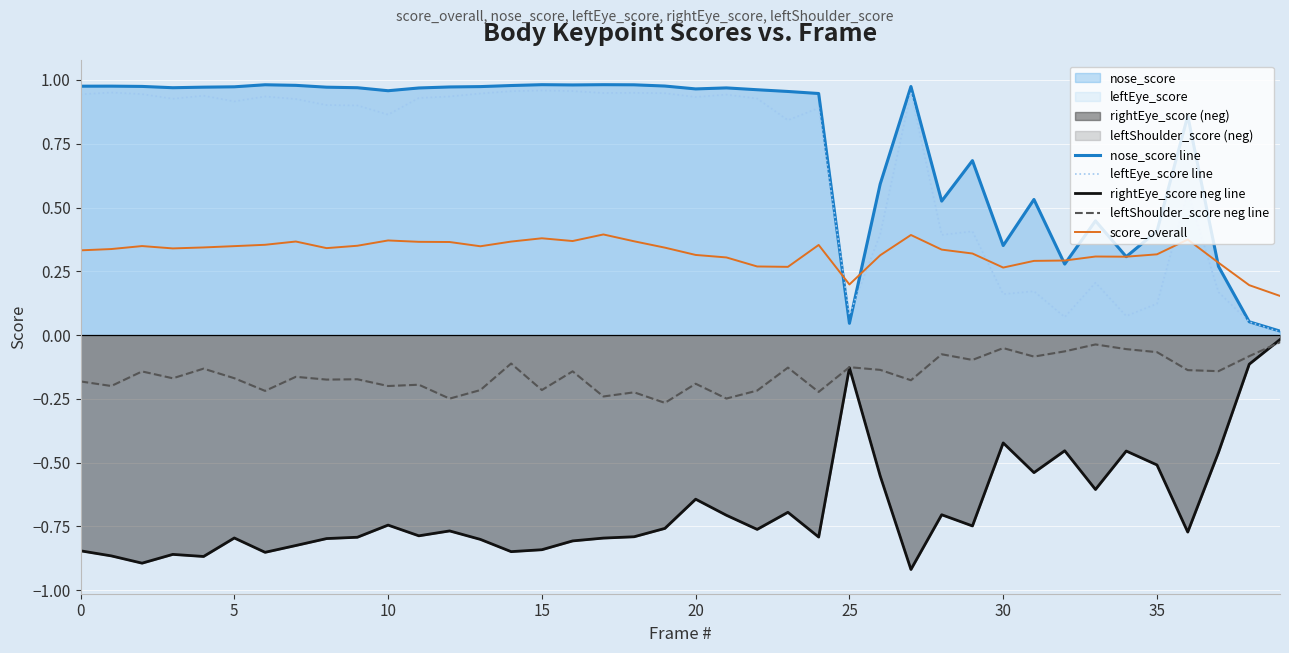

Where is leftEye_score line nearest to the value 0?

39